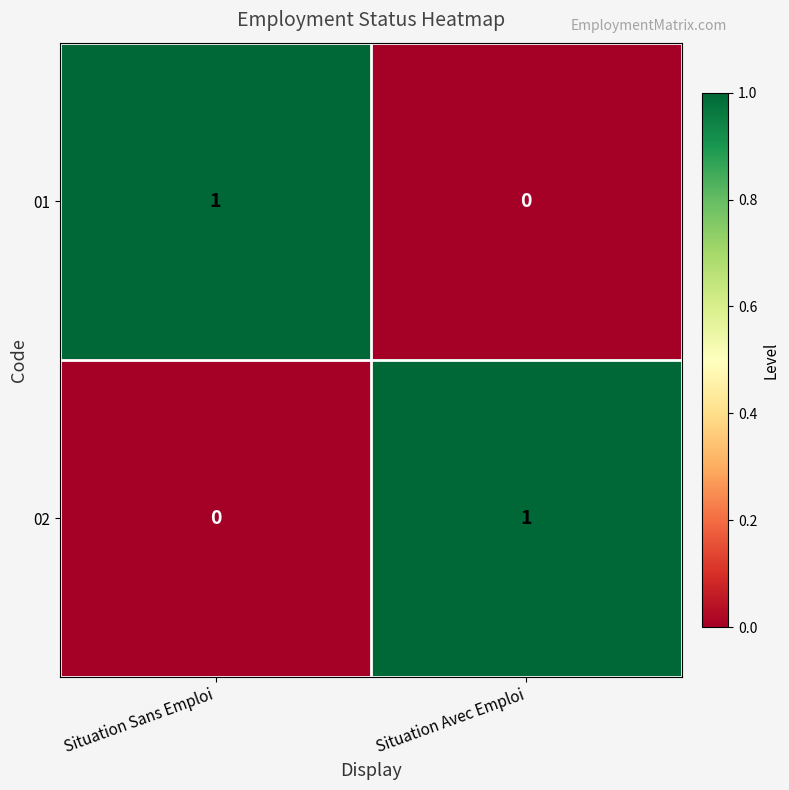

Where is 01 nearest to the value 0?

Situation Avec Emploi